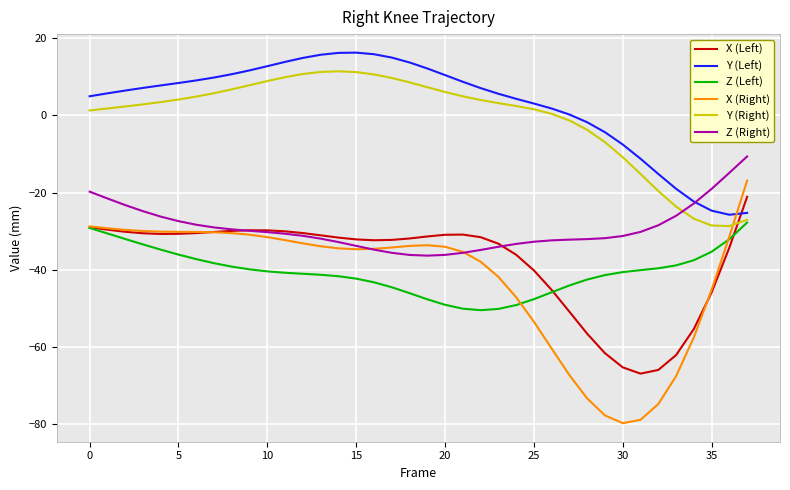

What is the maximum value shown in the chart?

16.2